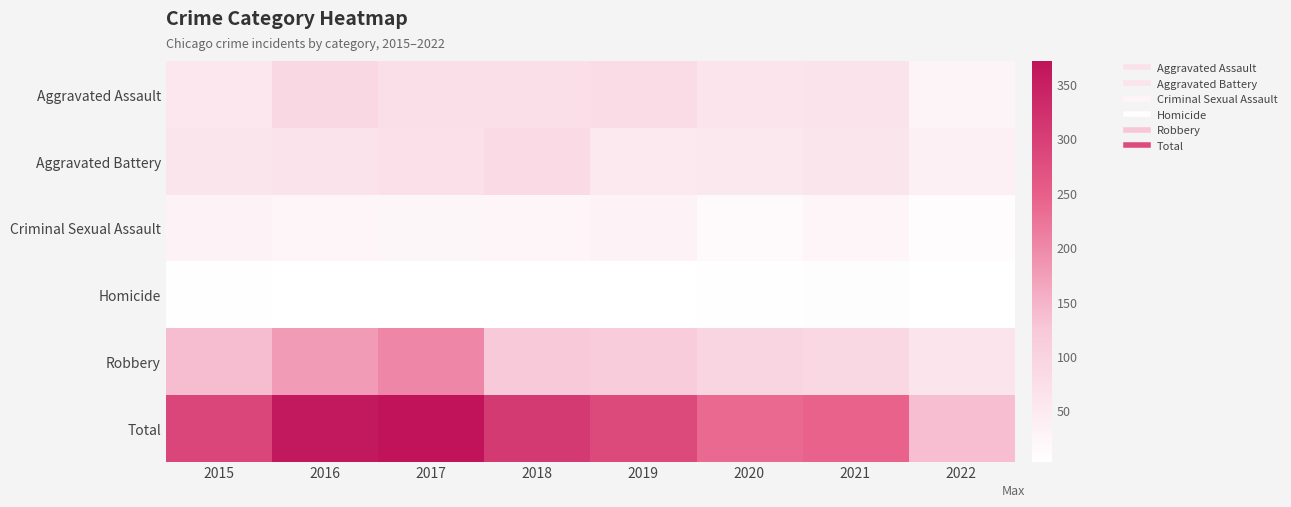

At how many categories does at least one series exceed 73?

8